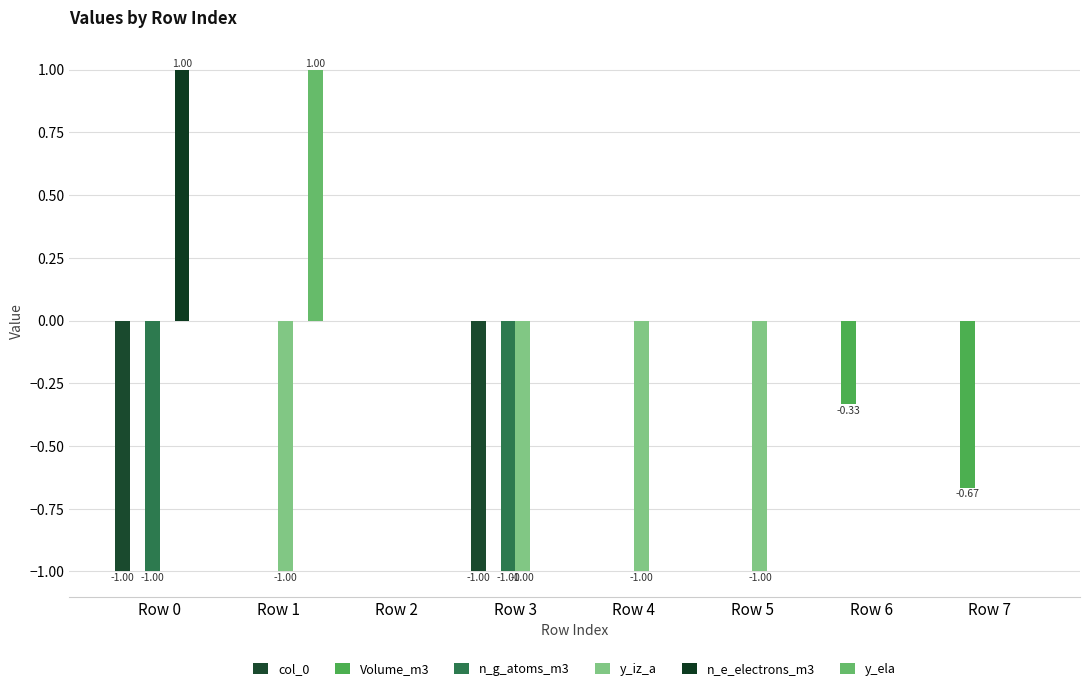

Are the bars grouped side by side (vs. stacked)?

Yes